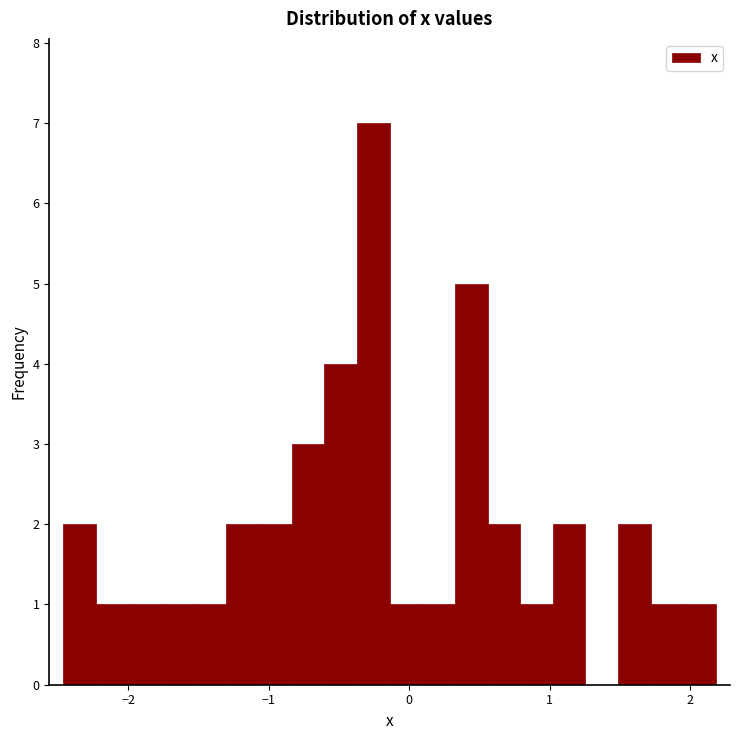

Around what value on the x-axis is the tallest bar? Give the approximate position of its centre, as read against the axis.

-0.3